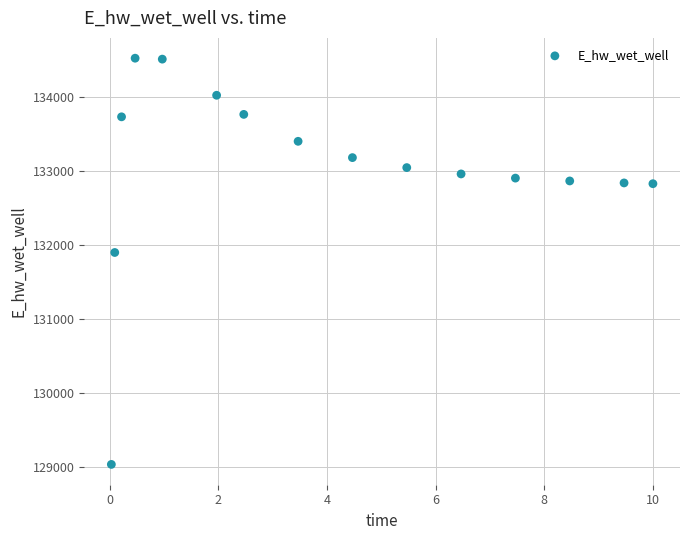

What Y value in the scatter plot is closest to 131779?

131898.7